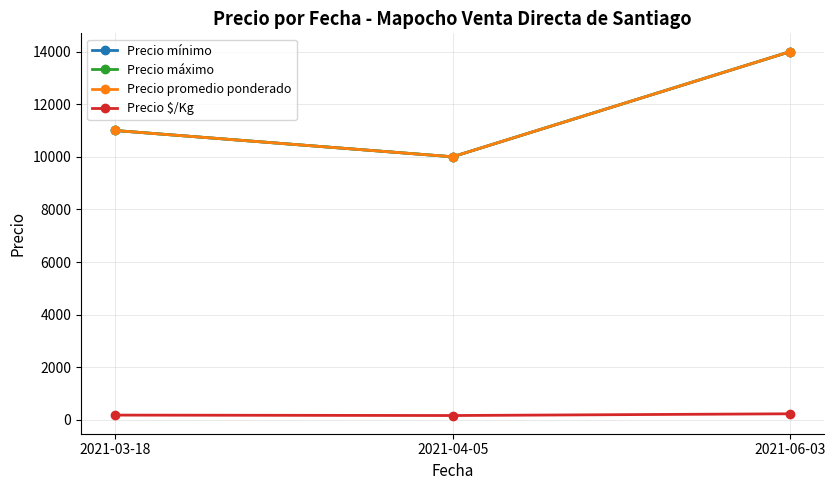

At which label is Precio mínimo closest to 12000?

2021-03-18